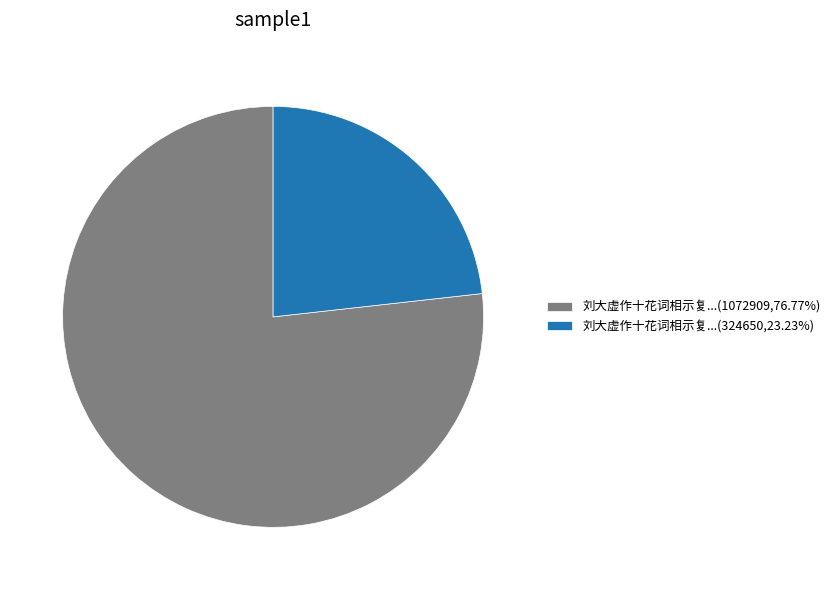

Approximately how many times larger is the value at 刘大虚作十花词相示复...(1072909,76.77%) compared to 刘大虚作十花词相示复...(324650,23.23%)?

3.3